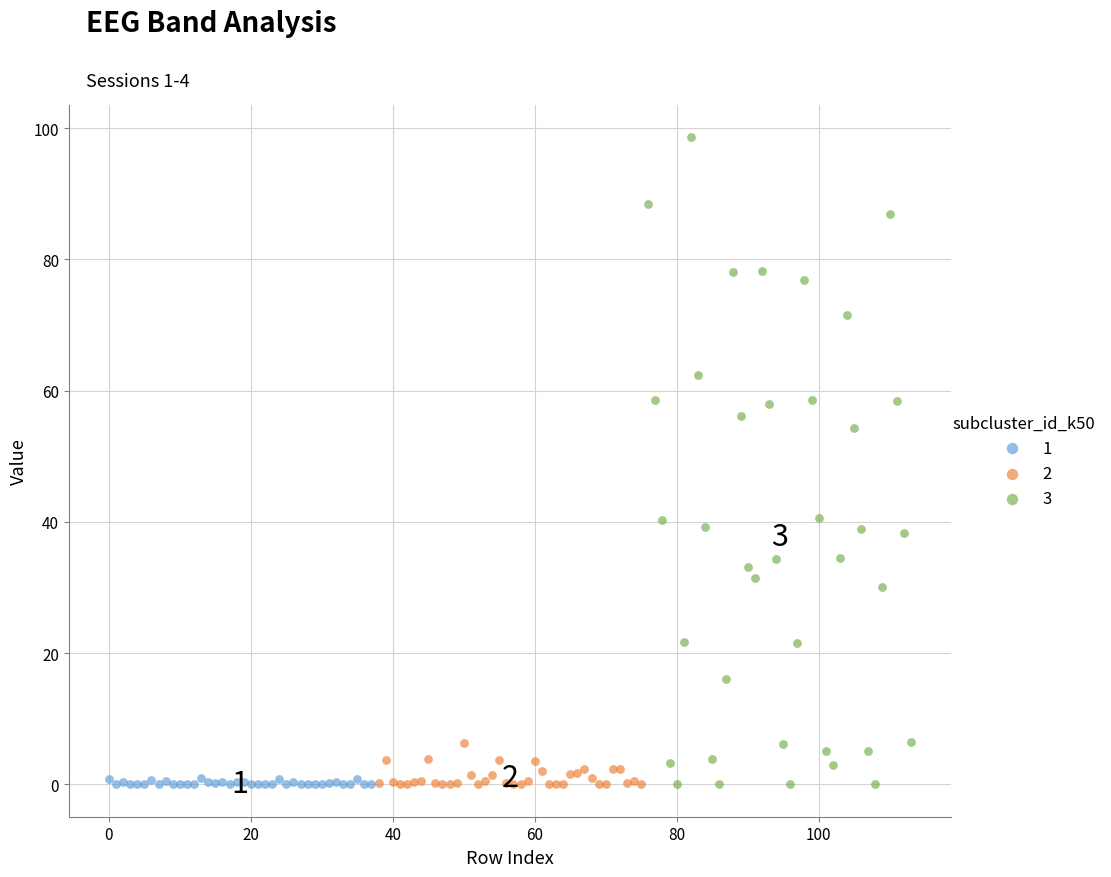

Which series has the widest spread of Y values?

3